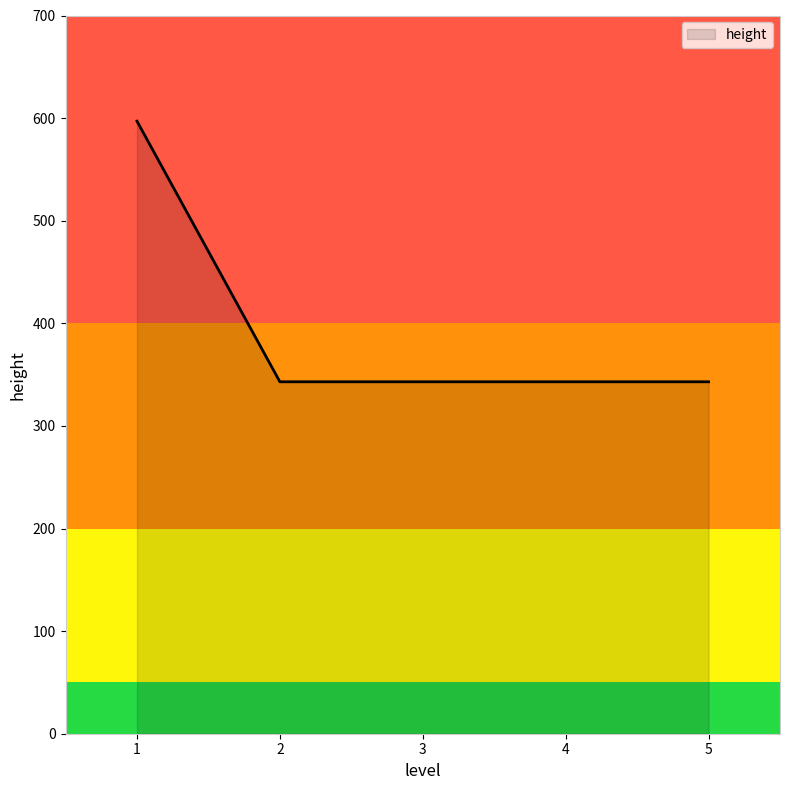

Reading right to left, extract all data points from this chart.

343	343	343	343	597